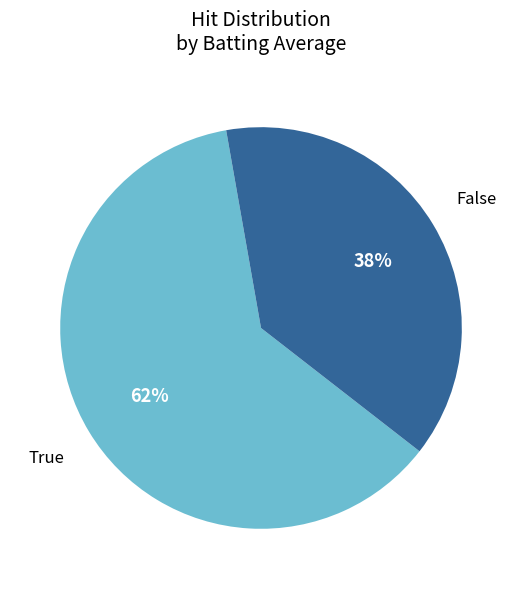

What percentage is the True slice, to the nearest percent?

62%